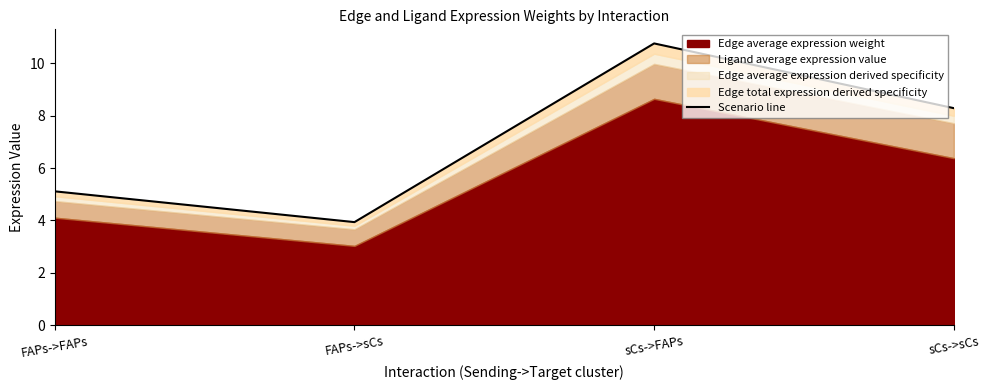

List the labels in order of value, smallest first.

FAPs->sCs, FAPs->FAPs, sCs->sCs, sCs->FAPs